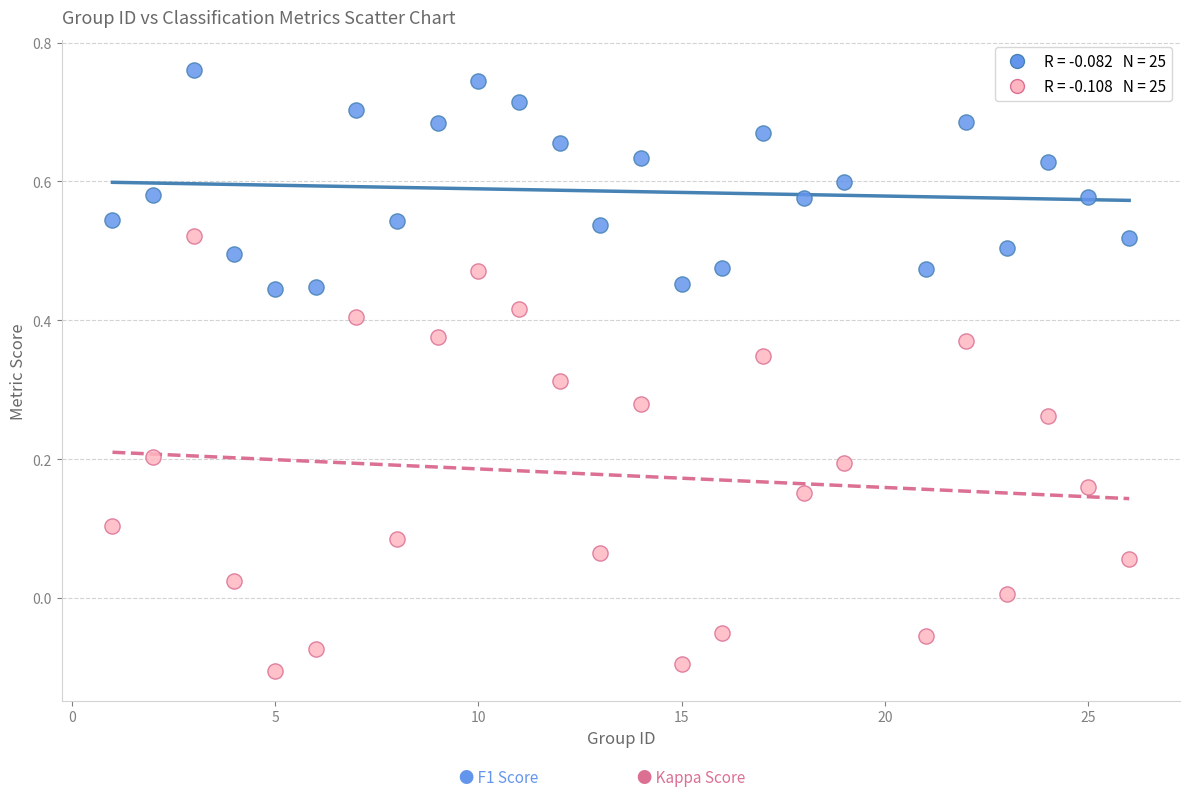

Across all data points, what is the range of Y values (max minus min)?

0.9